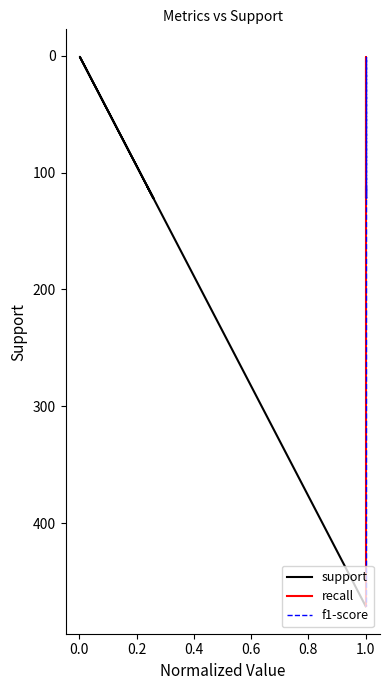

How many lines are shown in the chart?

3